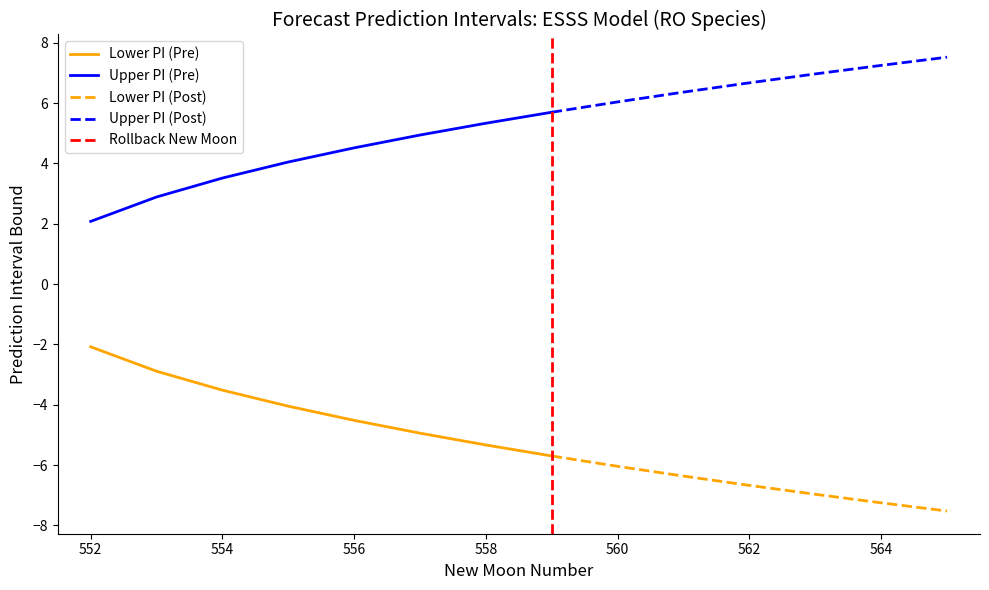

At which category is the sum across all series the highest?

552